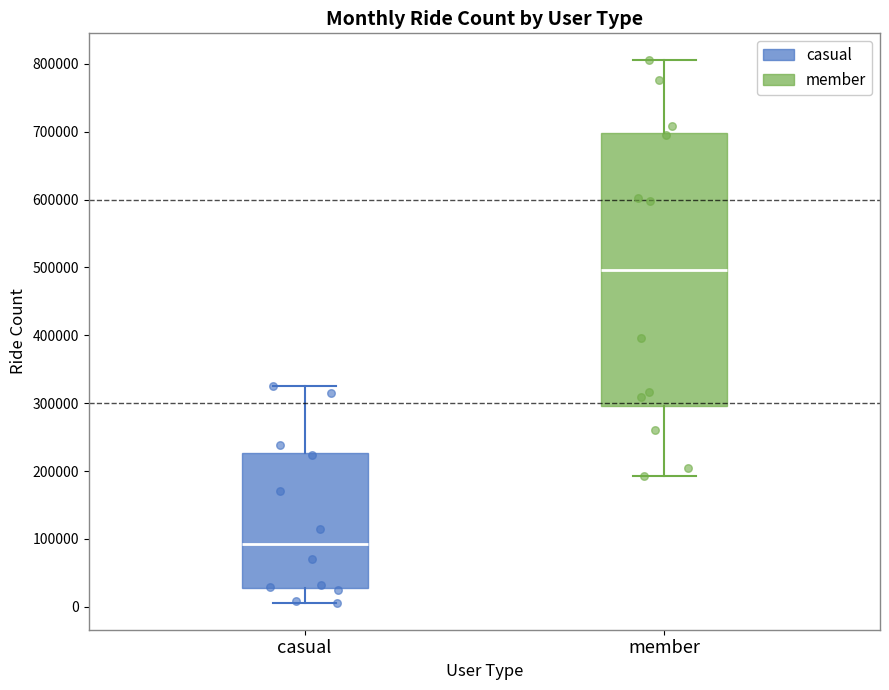

Reading left to right, read every box against the y-axis: the position of its median line, the range the box covers, and the ends of its whiskers. The values are not printed on the chart, so give them approximately, as read against the axis.

casual: median 90000, box 30000 to 230000, whiskers 10000 to 330000
member: median 500000, box 300000 to 700000, whiskers 190000 to 810000